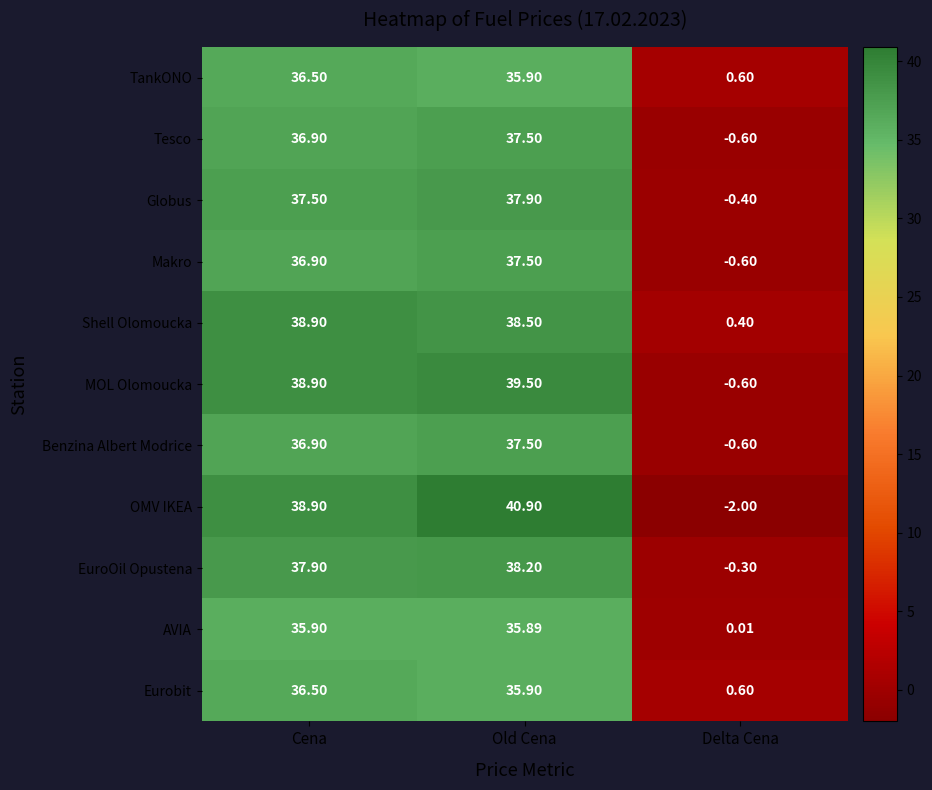

At how many categories does at least one series exceed 24?

2